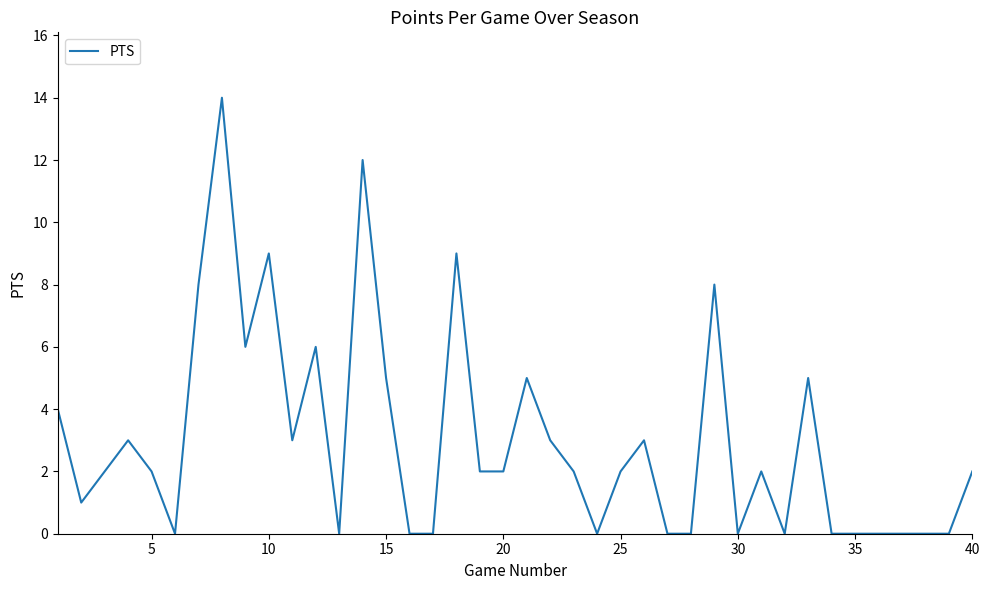

What is the difference between the maximum and minimum values?

14